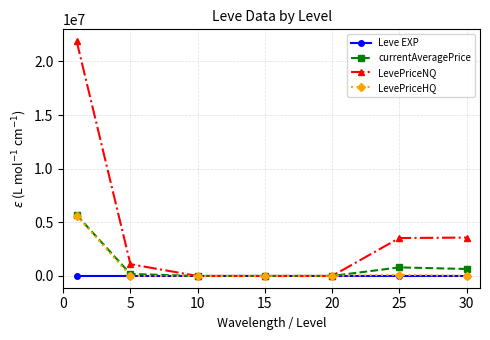

Which series has the widest spread of values?

LevePriceNQ